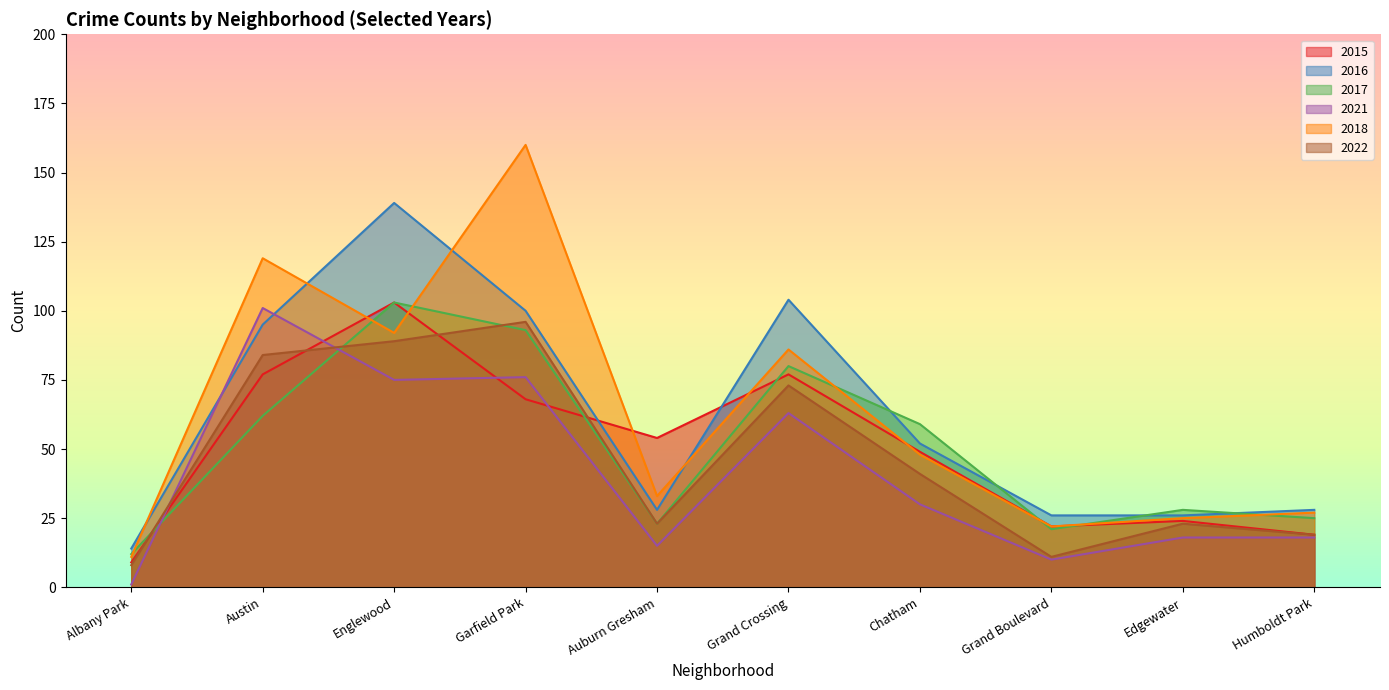

True or false: 2016 has a value of 15 at Humboldt Park.

False